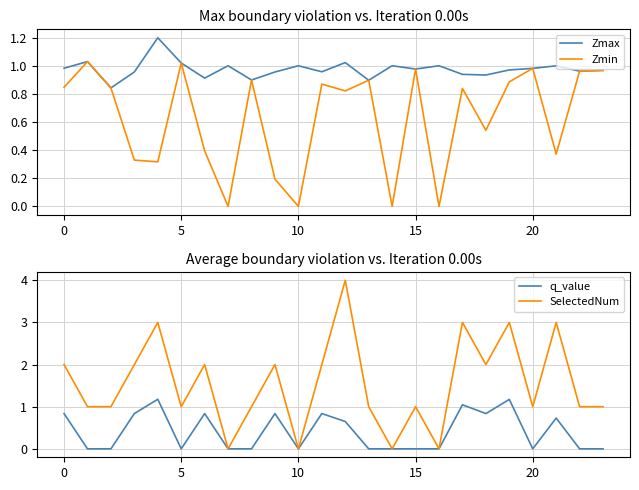

How many times do Zmax and q_value cross each other?

4